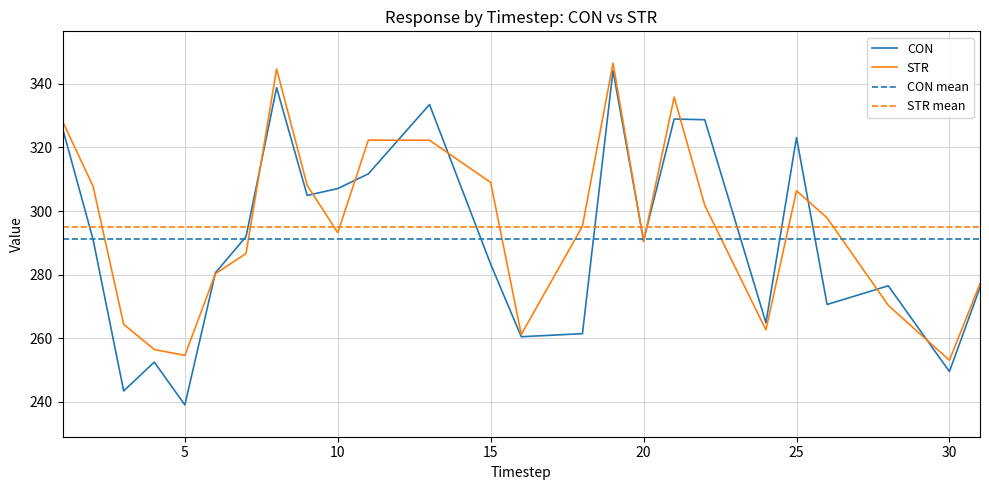

What is the maximum value for CON?

344.1